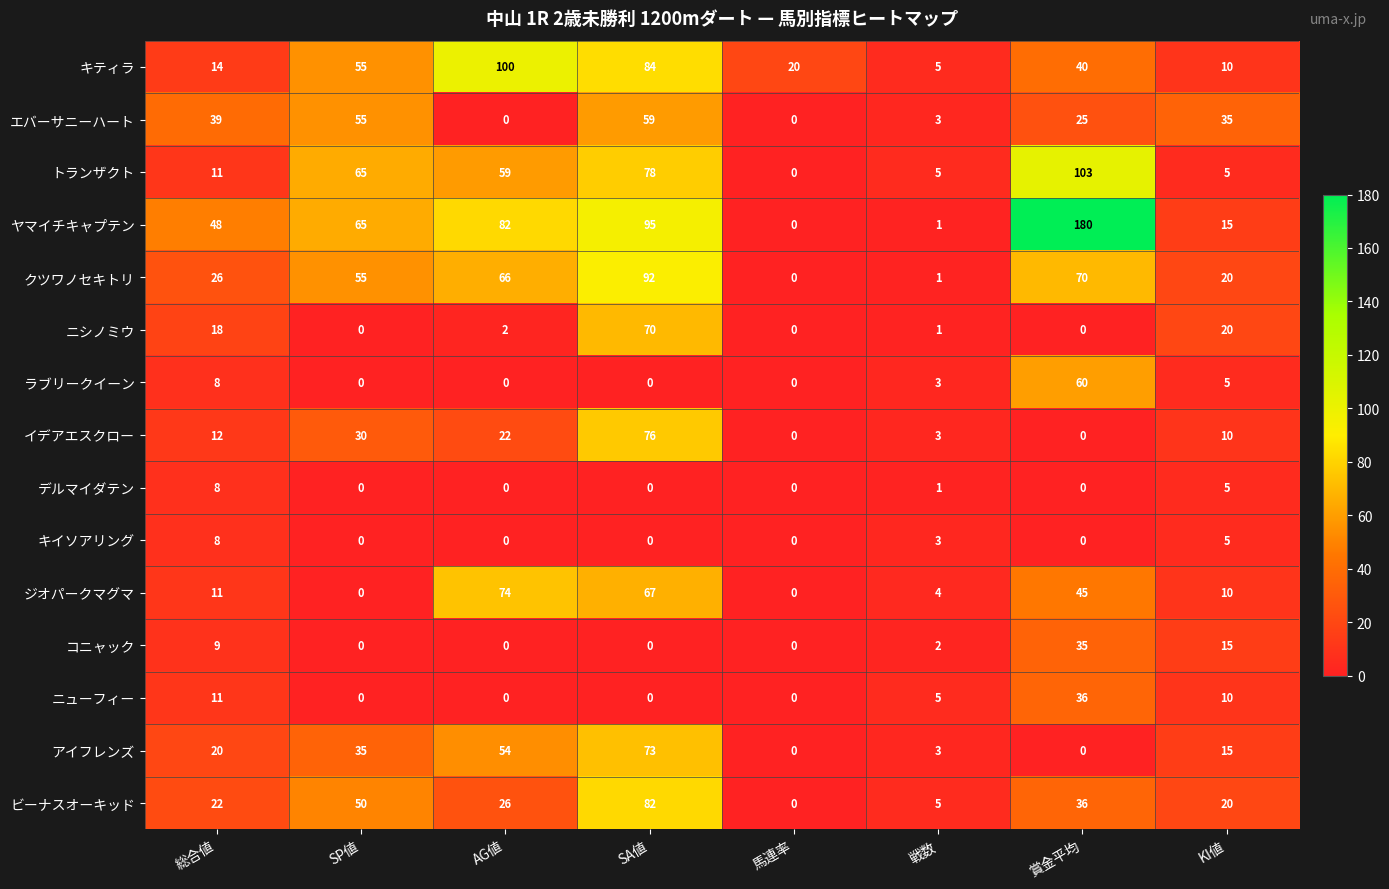

Between 総合値 and 馬連率, which series saw the biggest shift?

ヤマイチキャプテン